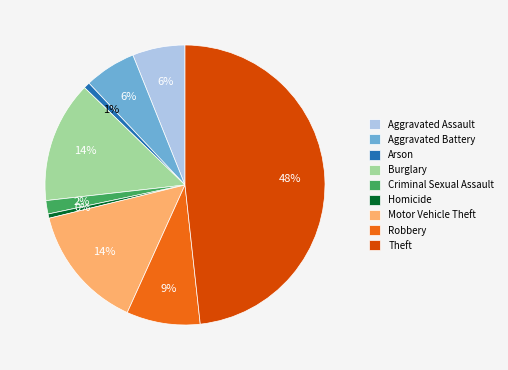

Between Arson and Robbery, which is larger?

Robbery